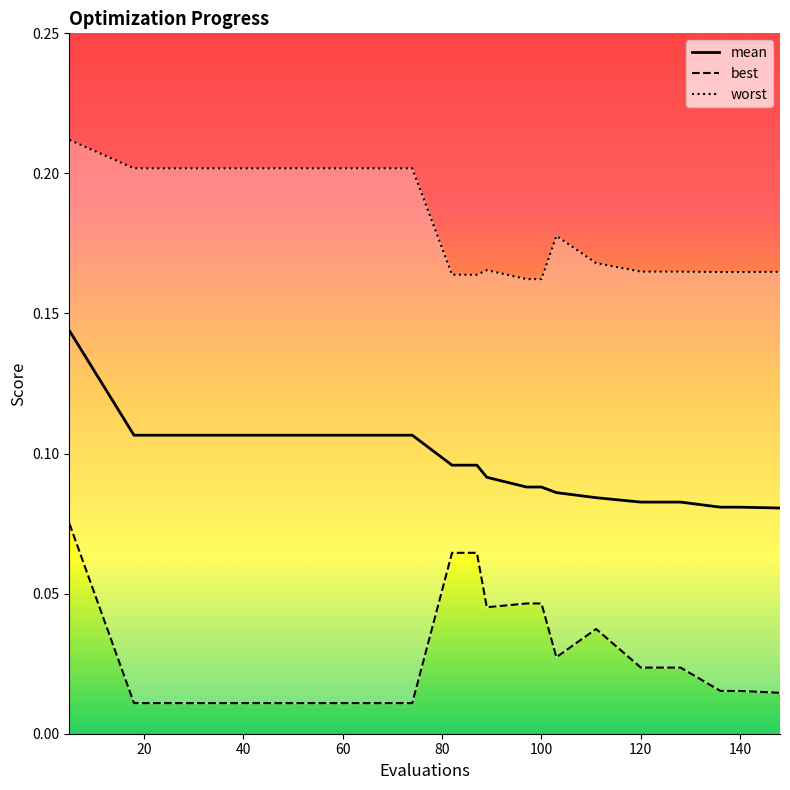

What is the minimum value for worst?

0.2